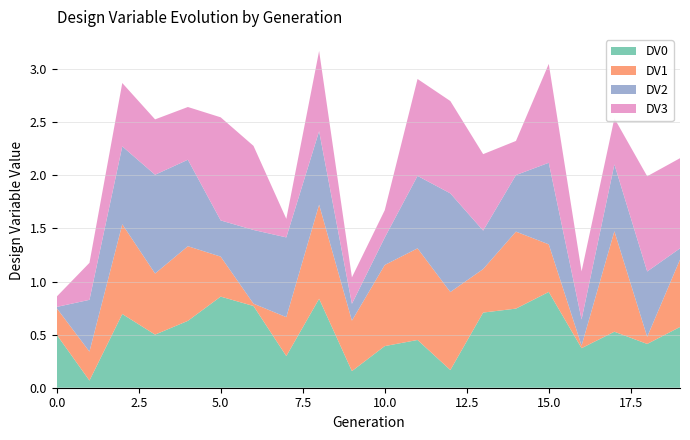

Reading right to left, list all the values displayed in this chart.

DV0: 19=0.6	18=0.4	17=0.5	16=0.4	15=0.9	14=0.7	13=0.7	12=0.2	11=0.4	10=0.4	9=0.2	8=0.8	7=0.3	6=0.8	5=0.9	4=0.6	3=0.5	2=0.7	1=0.1	0=0.5
DV1: 19=0.6	18=0.1	17=0.9	16=0.0	15=0.4	14=0.7	13=0.4	12=0.7	11=0.9	10=0.8	9=0.5	8=0.9	7=0.4	6=0.0	5=0.4	4=0.7	3=0.6	2=0.8	1=0.3	0=0.2
DV2: 19=0.1	18=0.6	17=0.6	16=0.2	15=0.8	14=0.5	13=0.4	12=0.9	11=0.7	10=0.3	9=0.2	8=0.7	7=0.8	6=0.7	5=0.3	4=0.8	3=0.9	2=0.7	1=0.5	0=0.0
DV3: 19=0.8	18=0.9	17=0.4	16=0.5	15=0.9	14=0.3	13=0.7	12=0.9	11=0.9	10=0.3	9=0.2	8=0.8	7=0.2	6=0.8	5=1.0	4=0.5	3=0.5	2=0.6	1=0.3	0=0.1